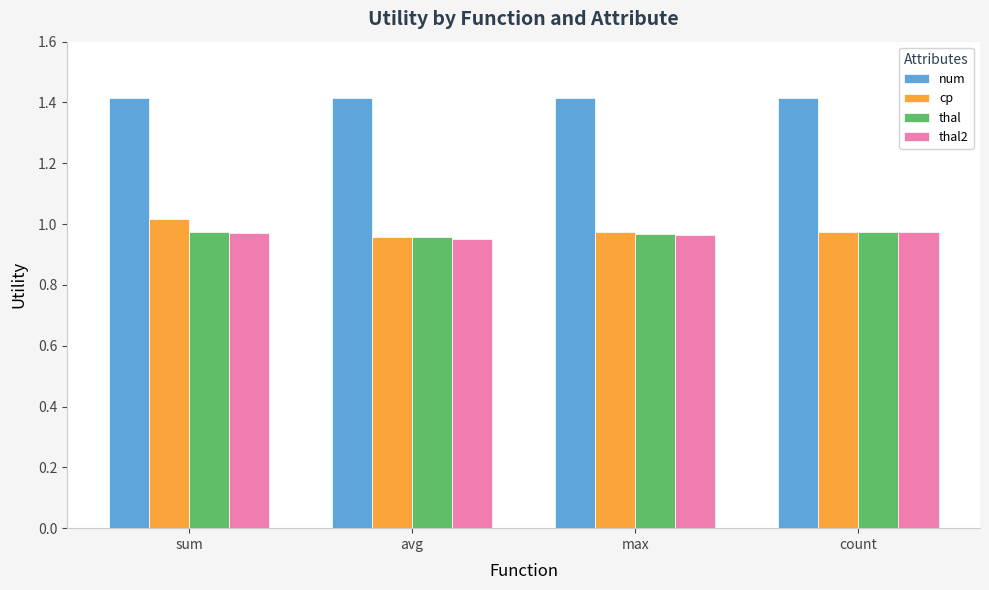

The value of thal at count is 0.4. True or false?

False